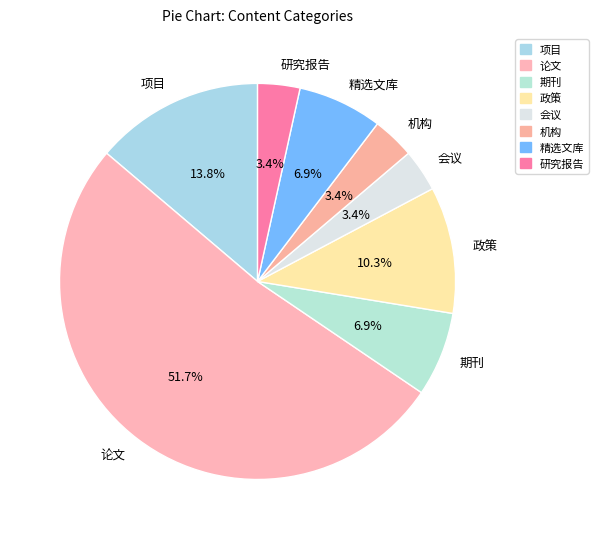

Does 论文 account for over 50% of the chart?

Yes